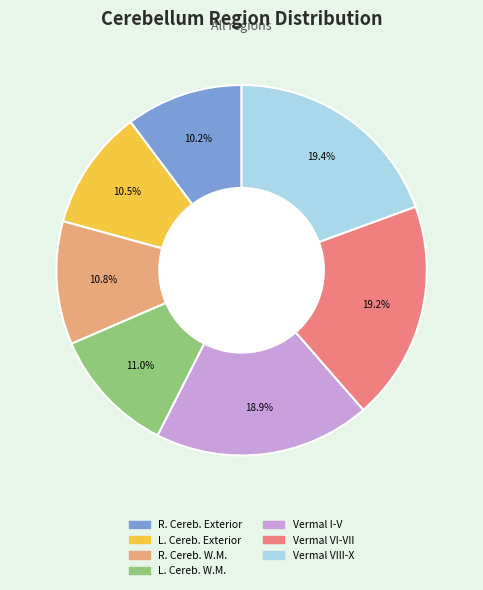

Is there a majority slice in this chart?

No